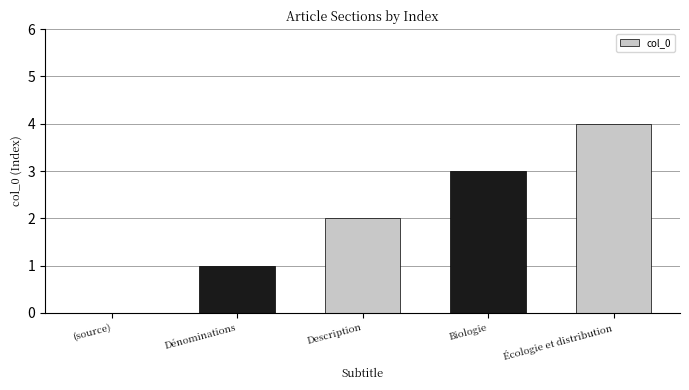

How many distinct data groups are displayed?

1